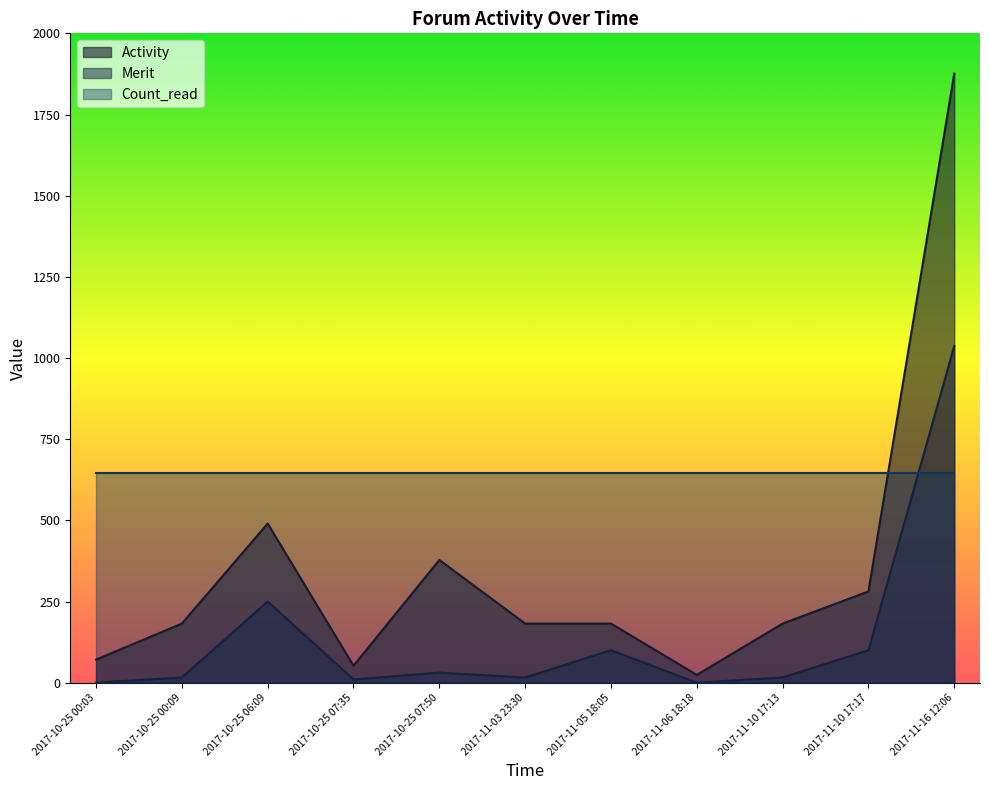

True or false: Merit and Activity cross at least once.

False